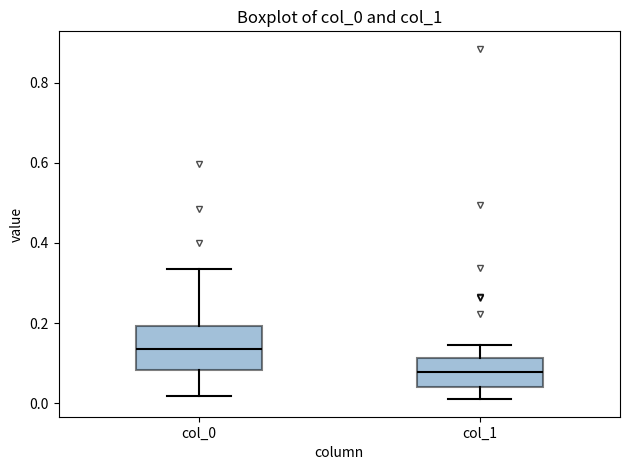

Which box is the tallest, from its lower edge to its upper edge?

col_0